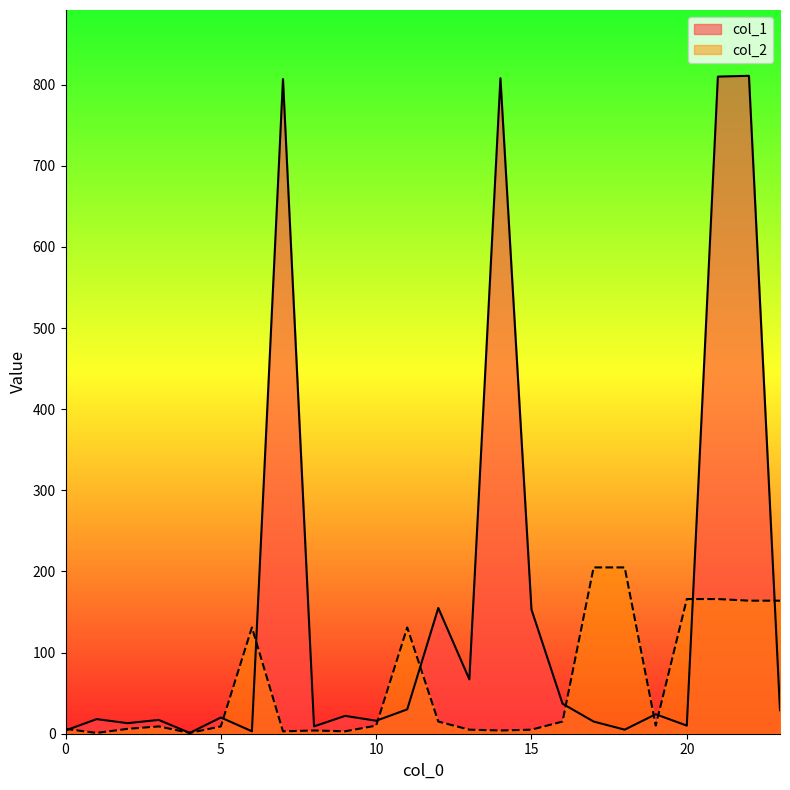

What is the difference between the second highest and second lowest values in the col_1 series?

807